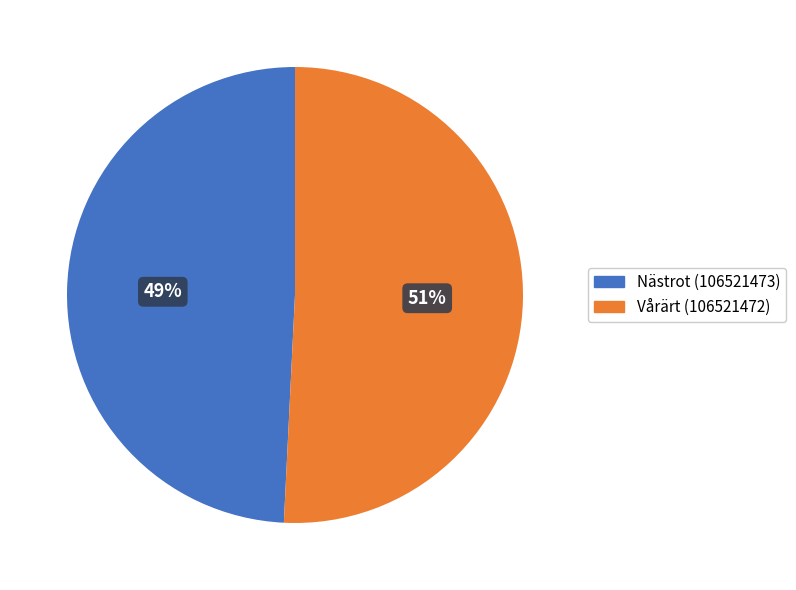

How many segments does this pie chart have?

2